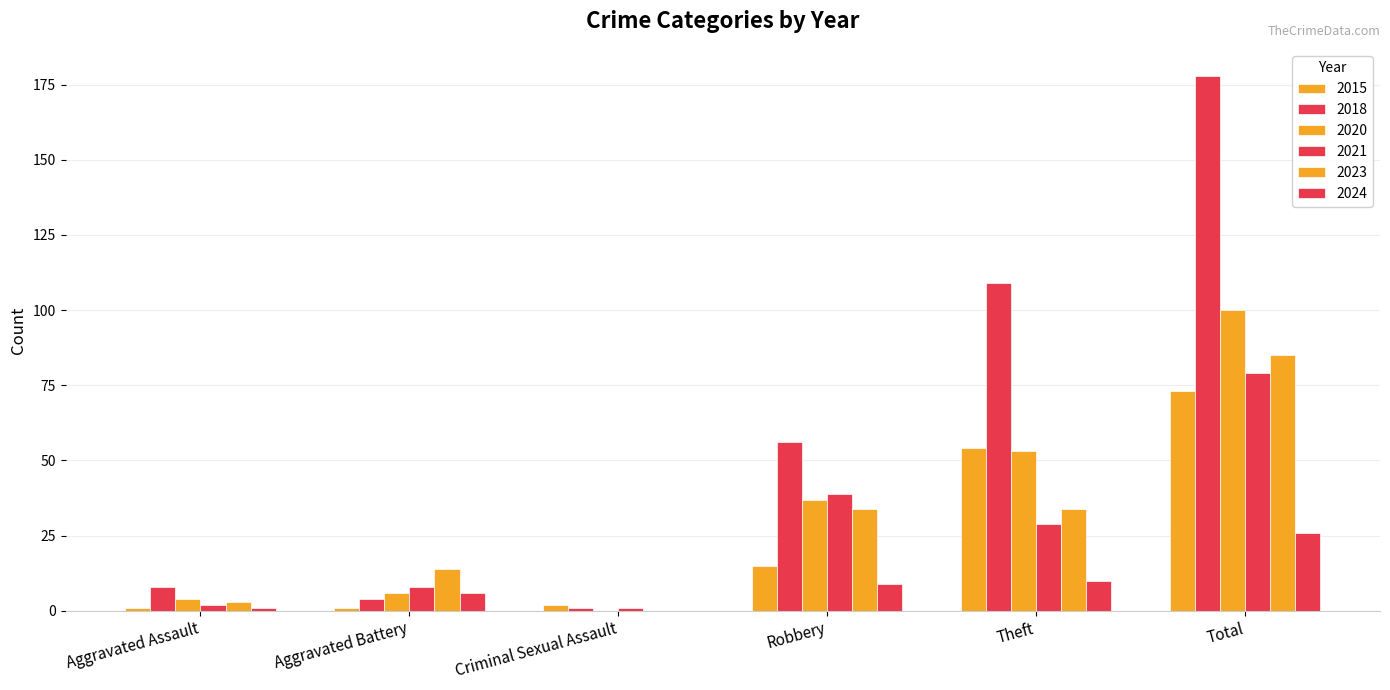

Which series has the widest spread of values?

2018